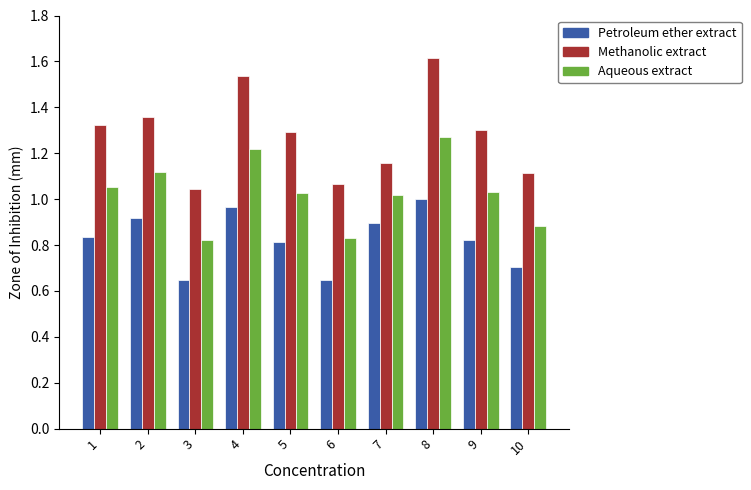

What is the total value across all series at 2?

3.4